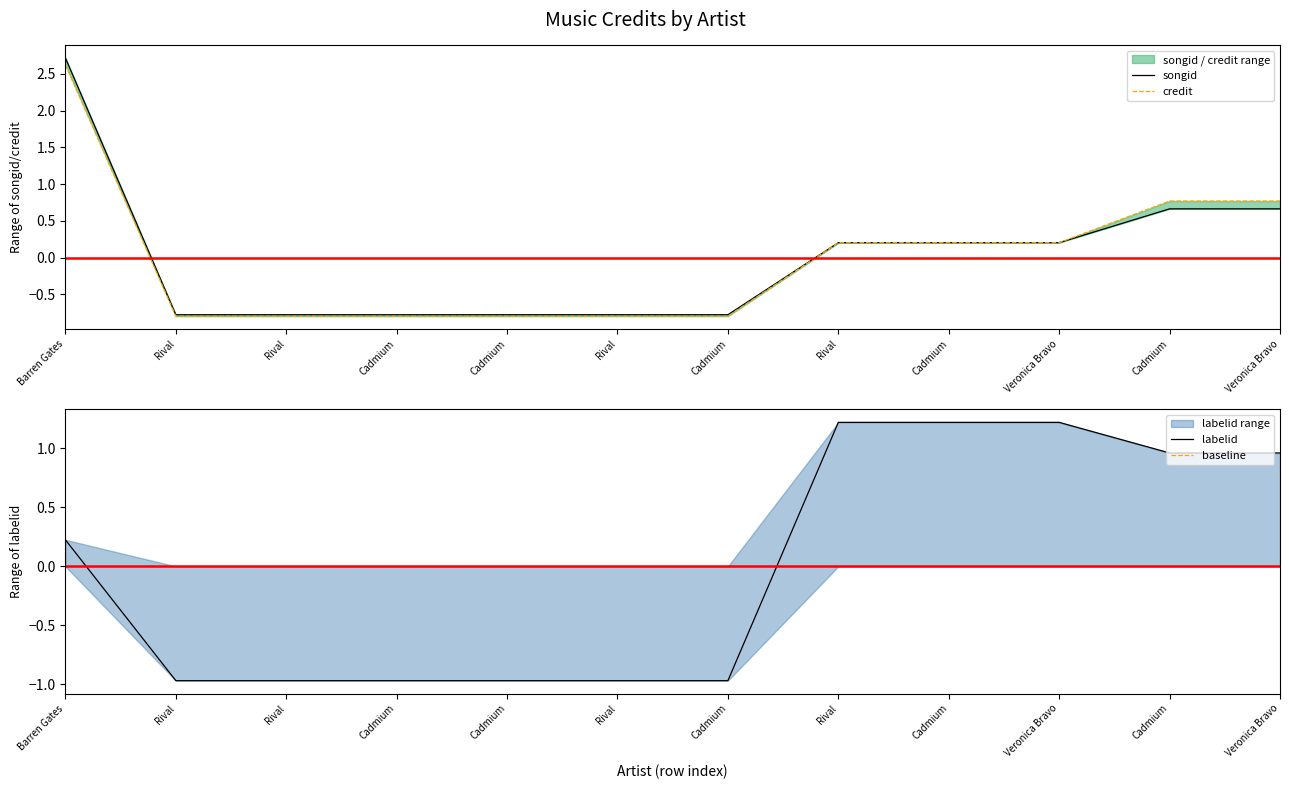

At Barren Gates, list the series in order from smallest to largest.

baseline, labelid, credit, songid